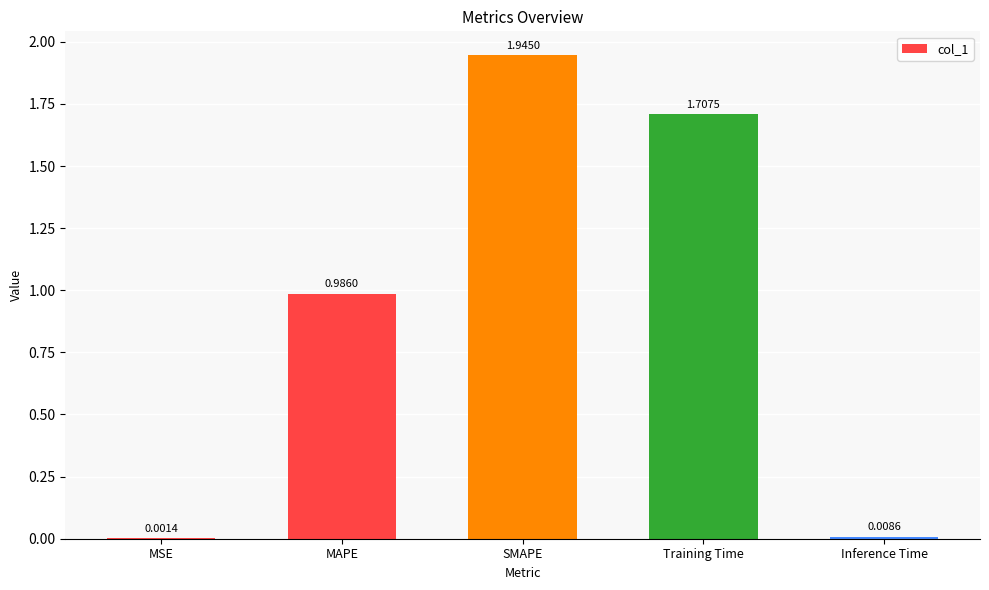

Between Inference Time and Training Time, which is larger?

Training Time